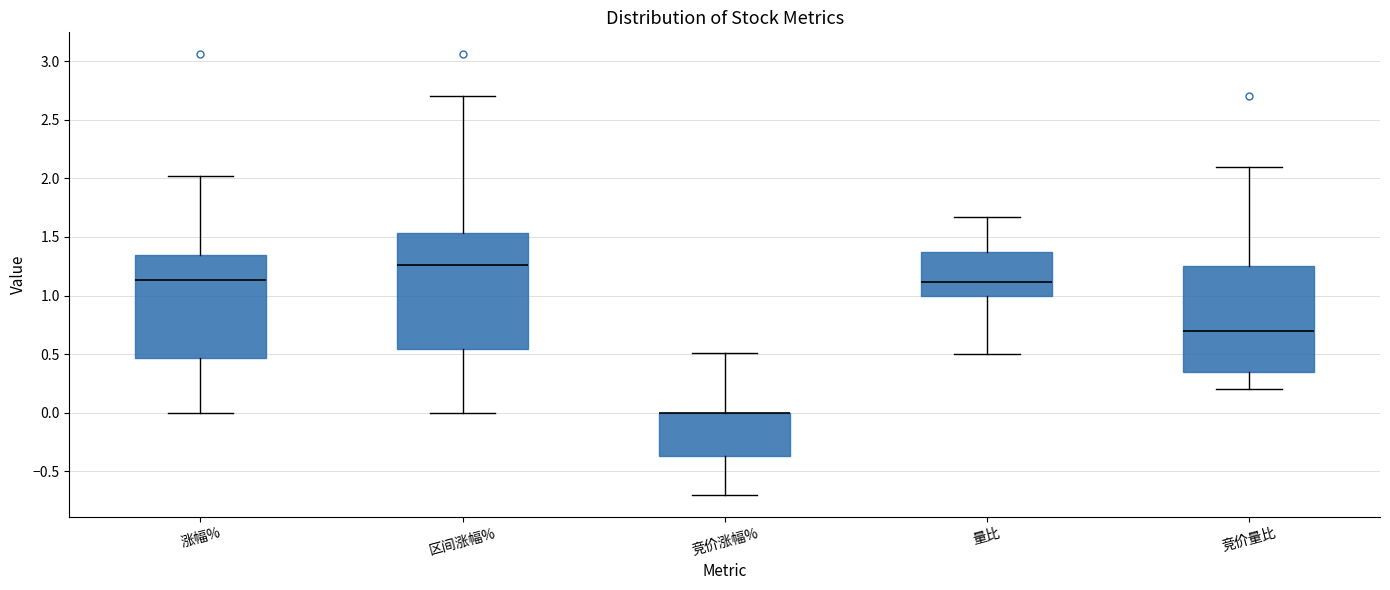

Comparing the boxes themselves (not the whiskers), which one is the tallest?

区间涨幅%